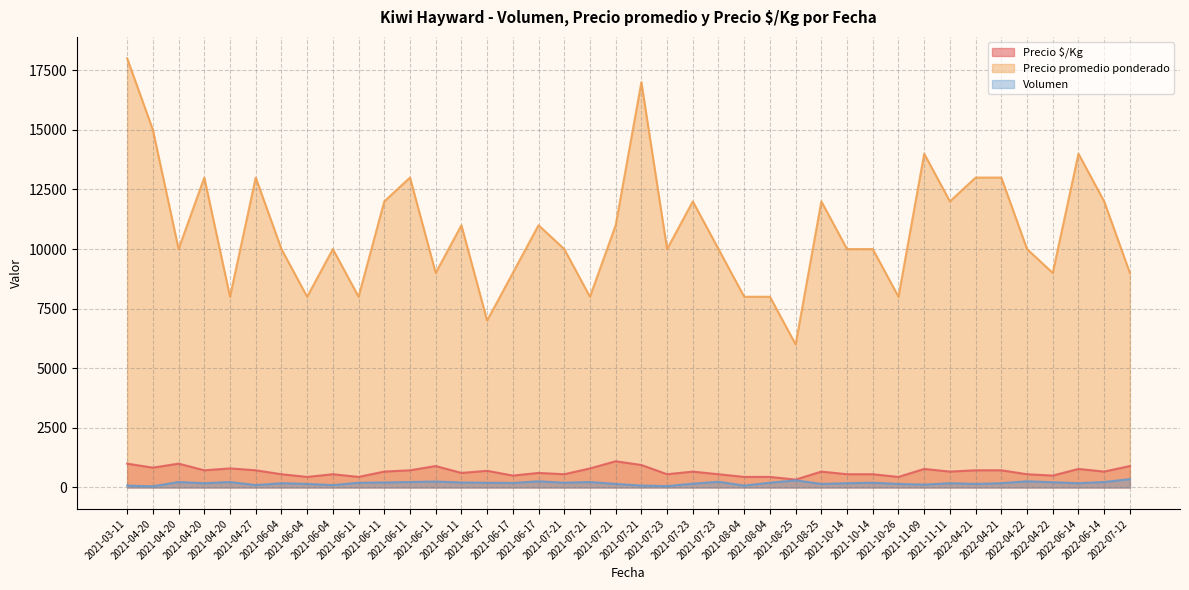

Is it true that Precio promedio ponderado equals 20894 at 2021-04-20?

False